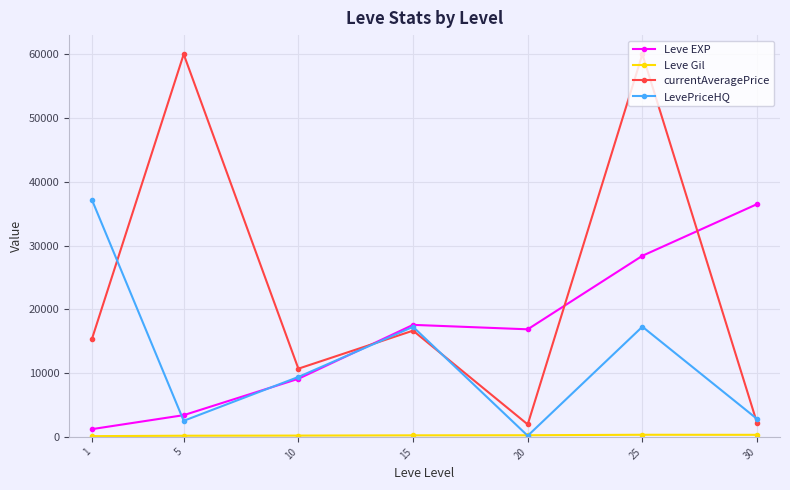

True or false: Leve EXP has more than 1 points higher than both neighbors.

False